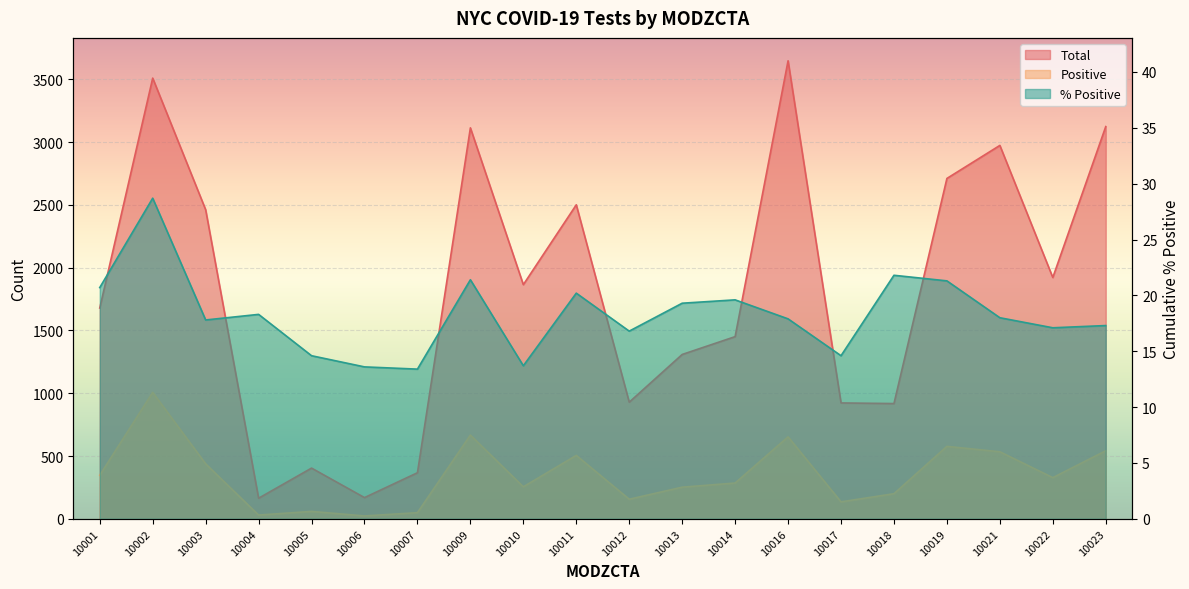

List the labels in order of Total value, smallest first.

10004, 10006, 10007, 10005, 10018, 10017, 10012, 10013, 10014, 10001, 10010, 10022, 10003, 10011, 10019, 10021, 10009, 10023, 10002, 10016